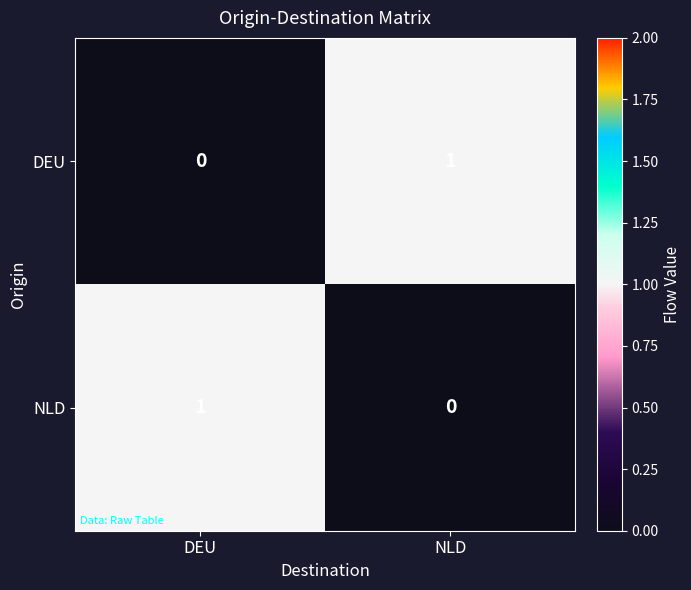

At DEU, list the series in order from largest to smallest.

NLD, DEU